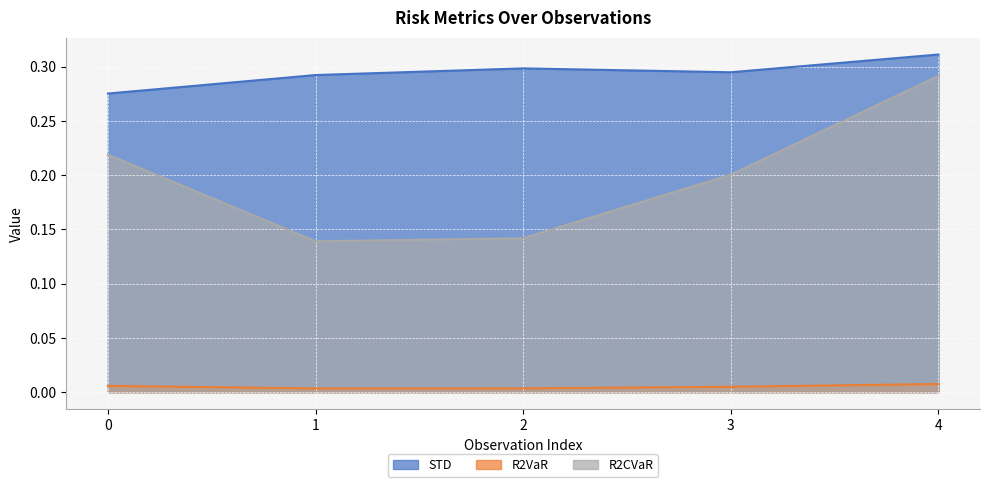

Count the number of data series in this chart.

3